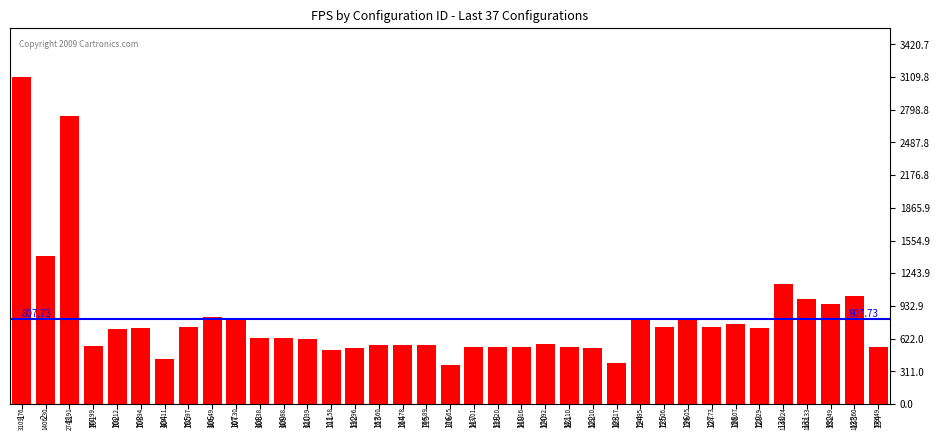

At which category does the chart reach its peak across all series?

1